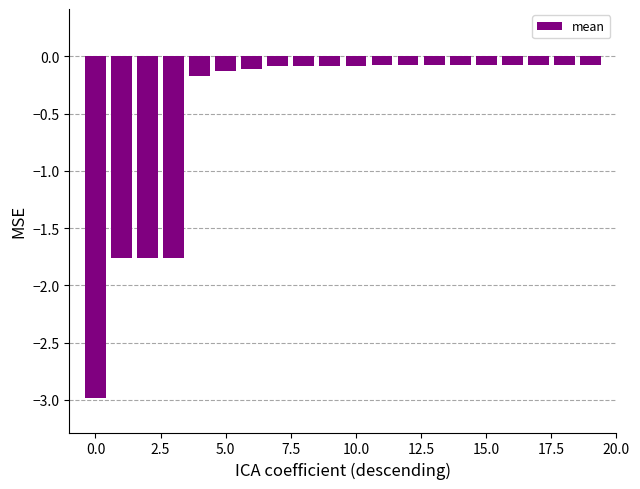

What is the value of the 12th bar from the left?

-0.1